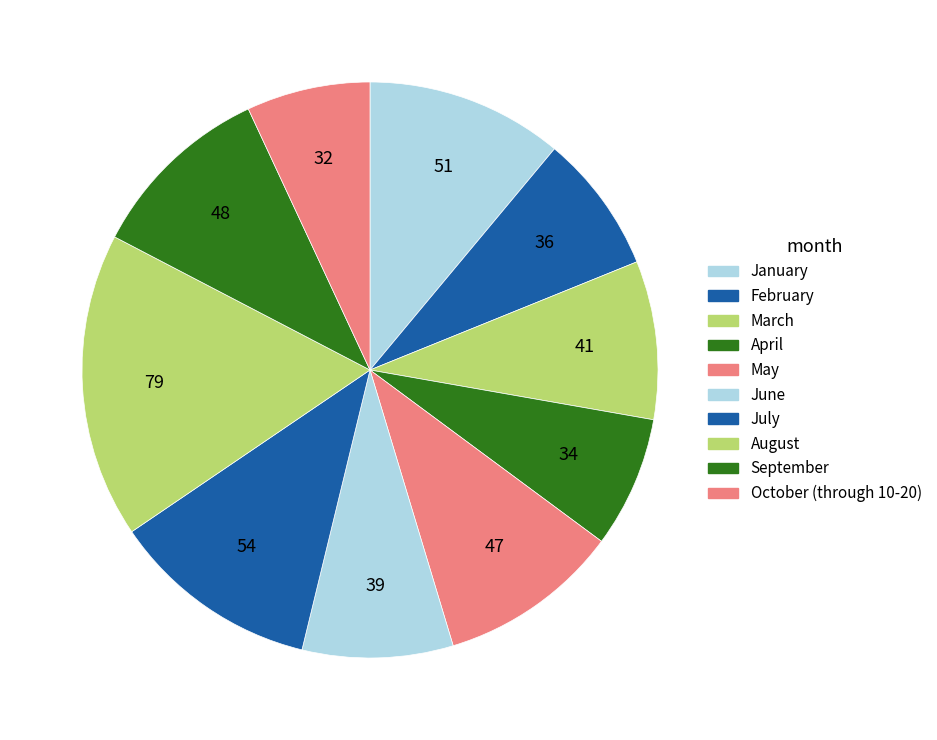

The May slice represents 17% of the pie. True or false?

False